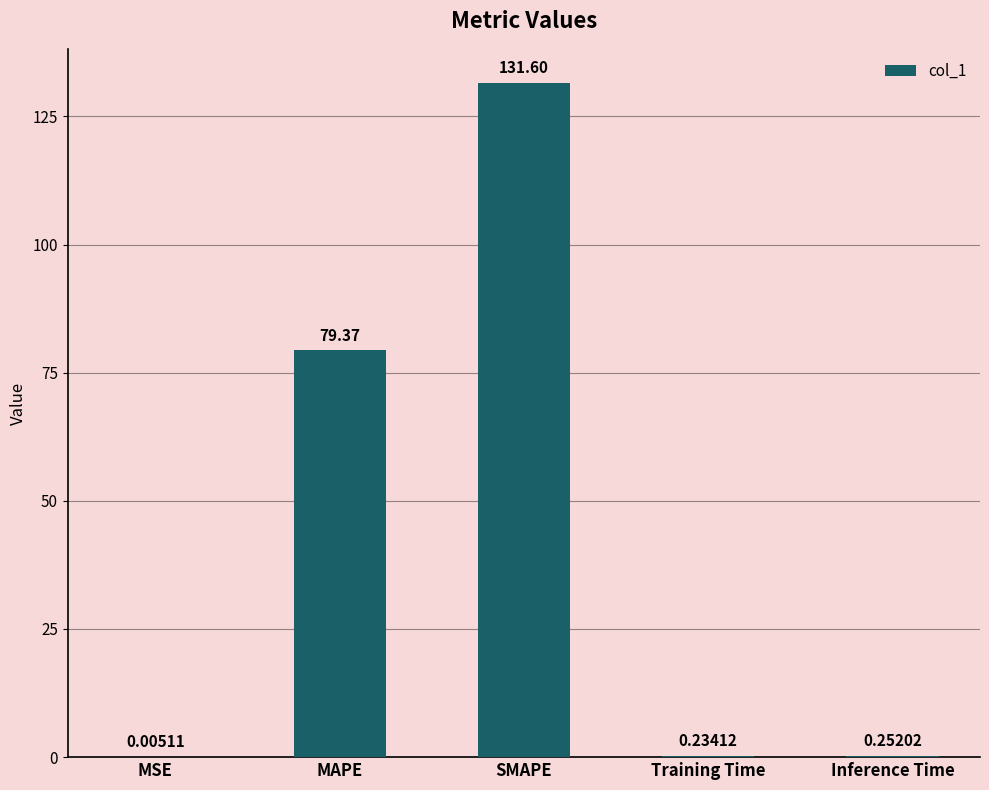

Which label corresponds to the largest value in the chart?

SMAPE